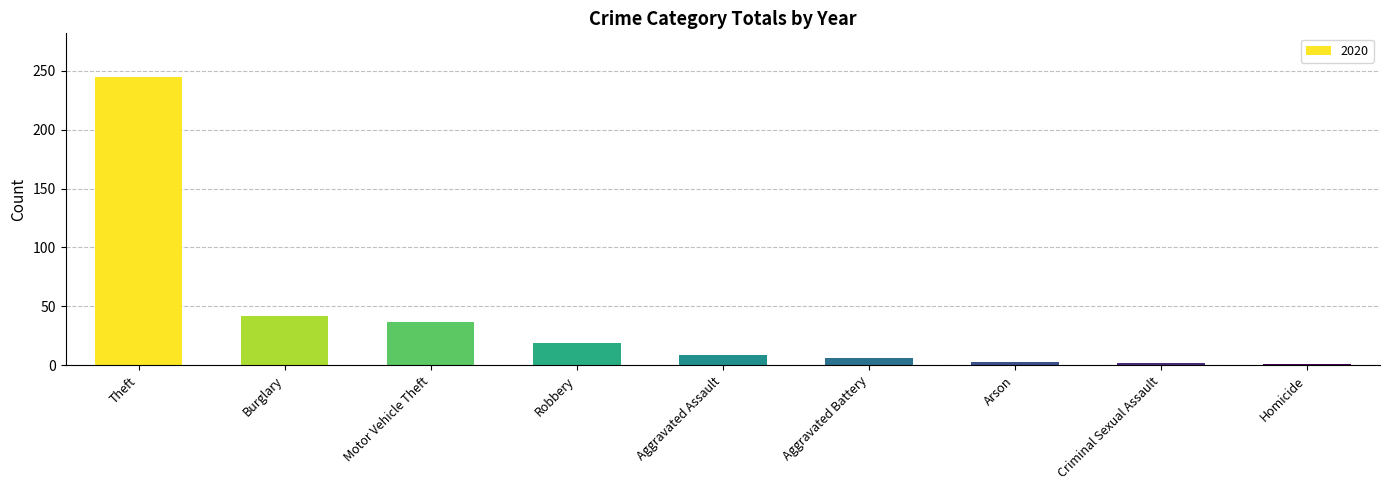

Is it true that the value at Robbery is 19?

True